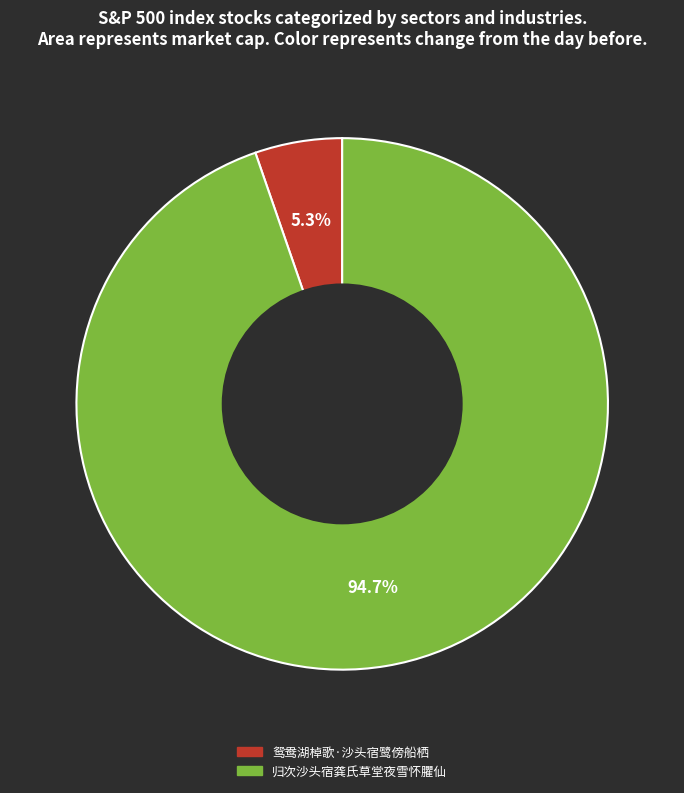

Rank the categories by value from highest to lowest.

归次沙头宿龚氏草堂夜雪怀臞仙, 鸳鸯湖棹歌·沙头宿鹭傍船栖